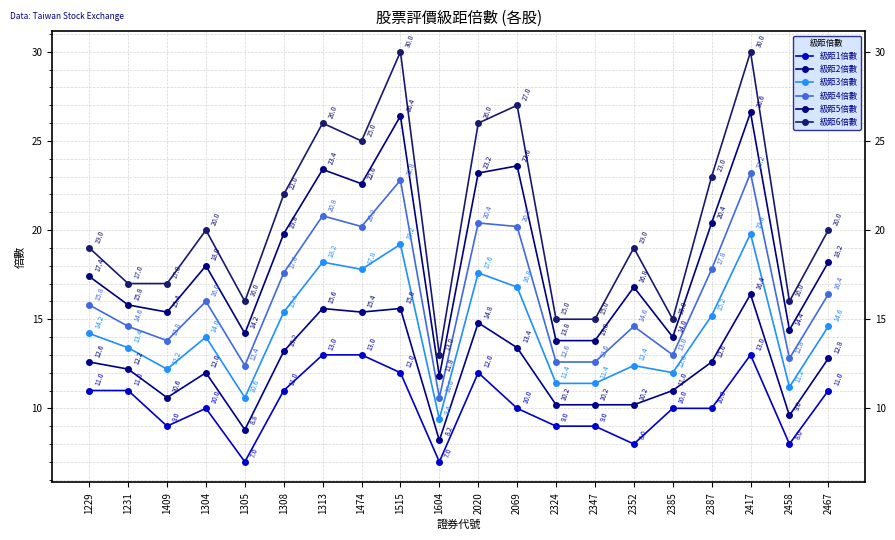

True or false: 級距6倍數 has a value of 24.8 at 2347.

False